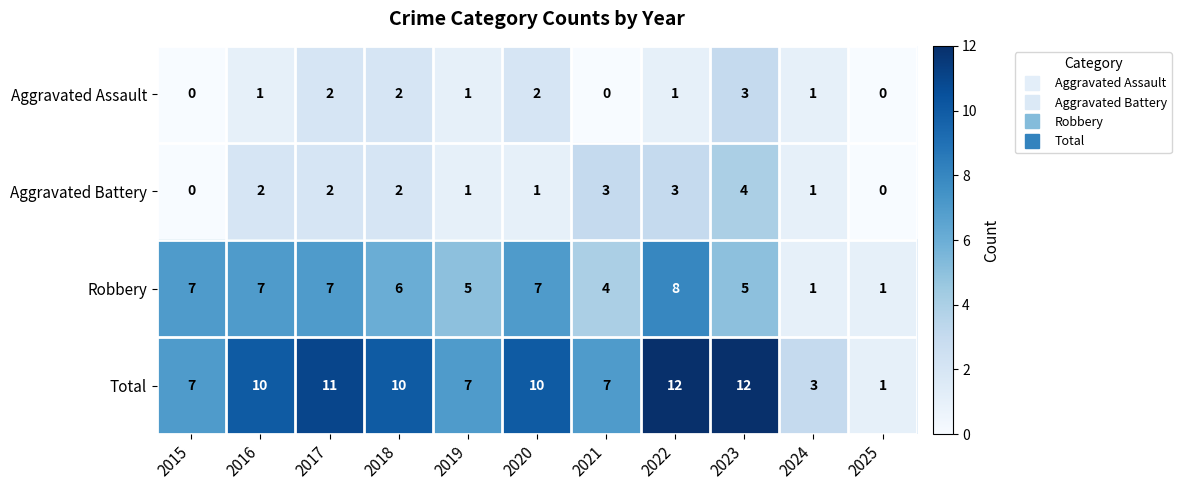

What is the difference between the highest and lowest values at 2015?

7